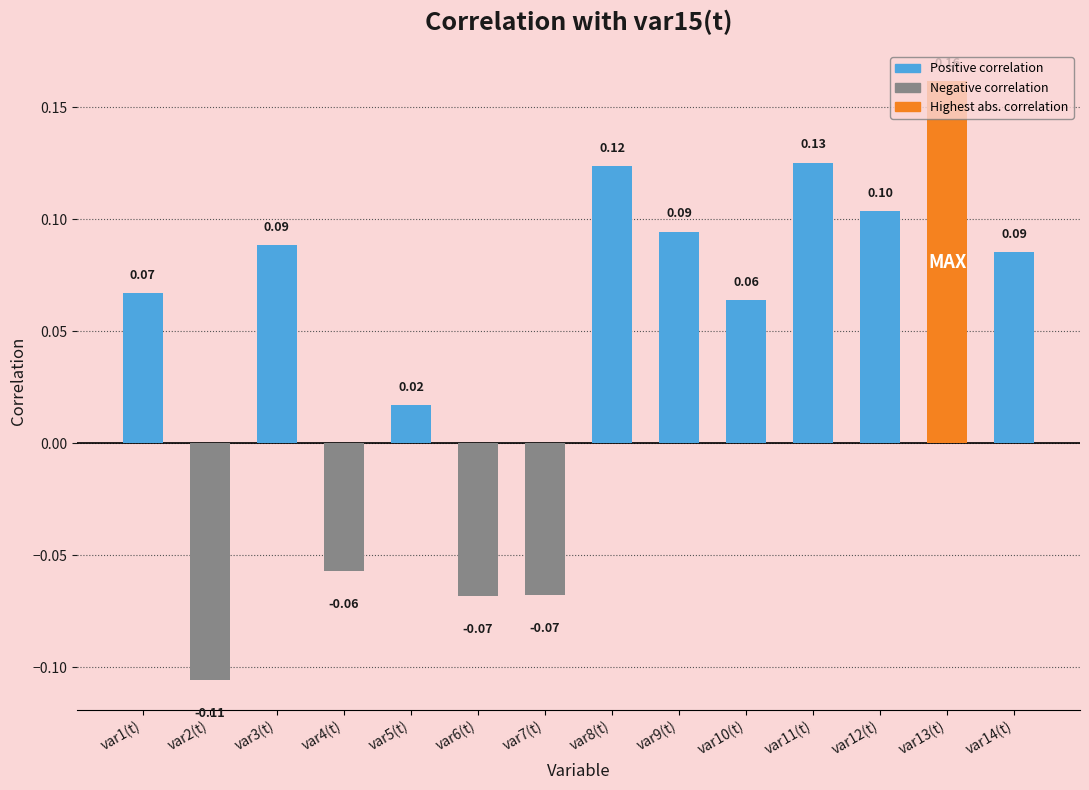

At which category does the chart reach its minimum across all series?

var2(t)